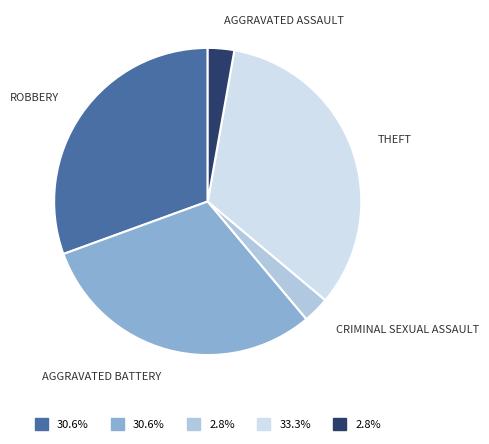

How many slices are in this pie chart?

5